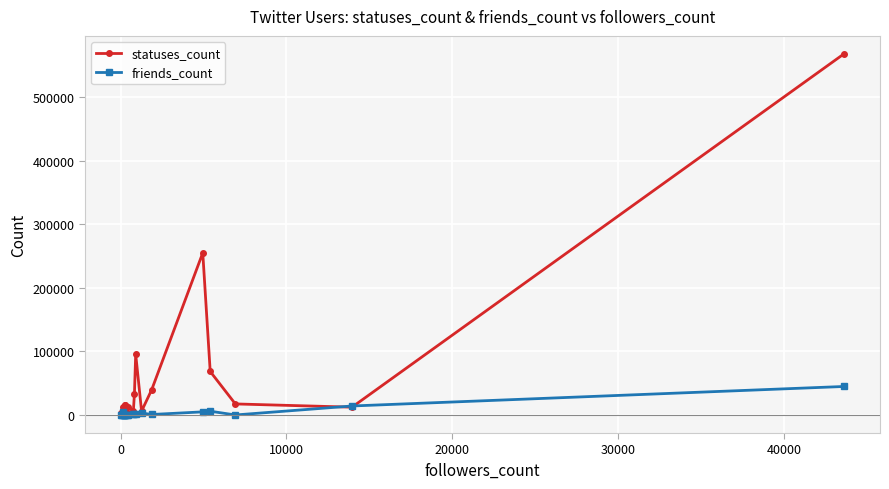

Rank the series by their average value, from highest to lowest.

statuses_count, friends_count